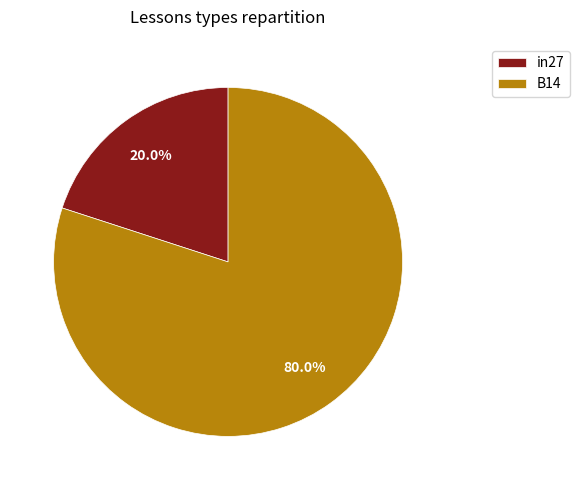

Does in27 account for over 50% of the chart?

No